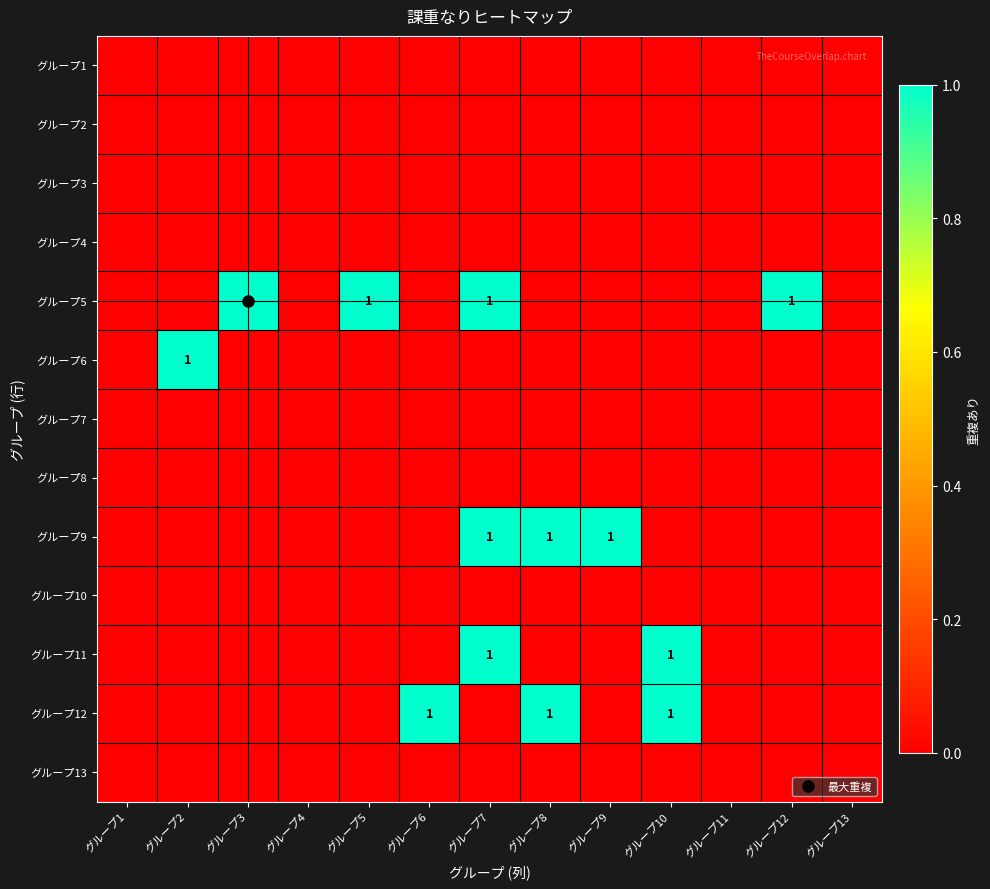

The value of グループ5 at グループ8 is 0. True or false?

False